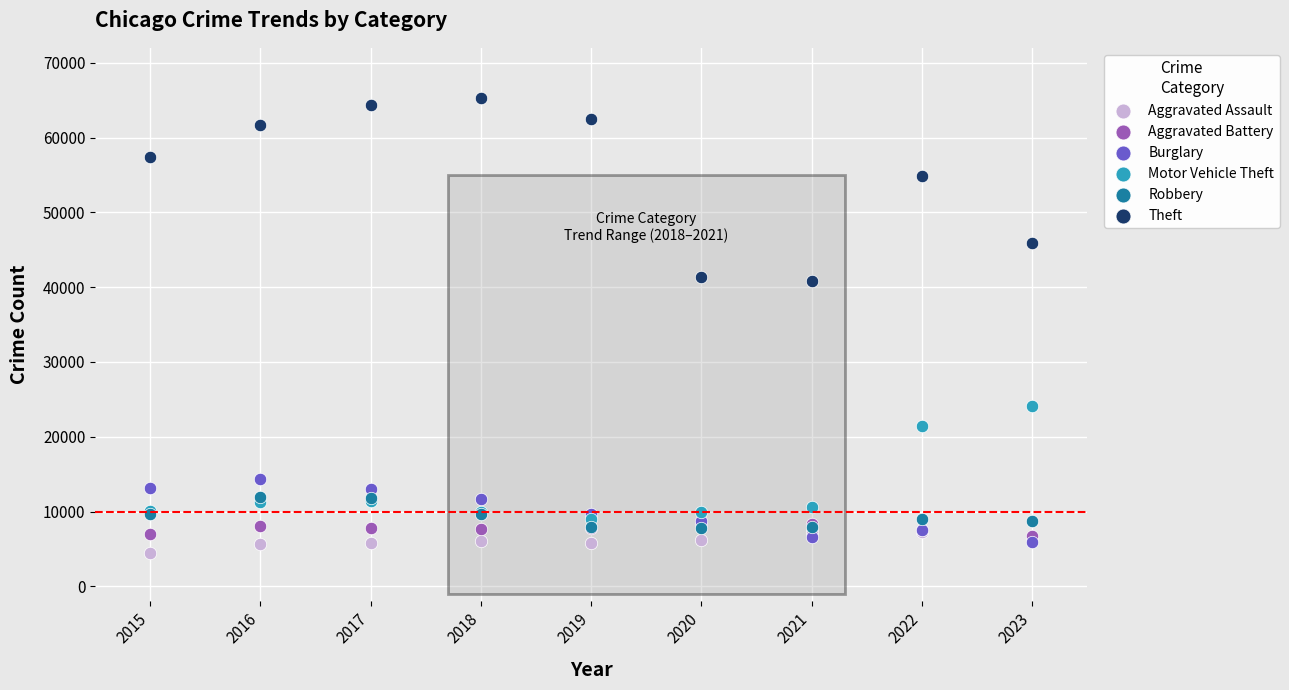

What are all the series names shown in the legend?

Aggravated Assault, Aggravated Battery, Burglary, Motor Vehicle Theft, Robbery, Theft